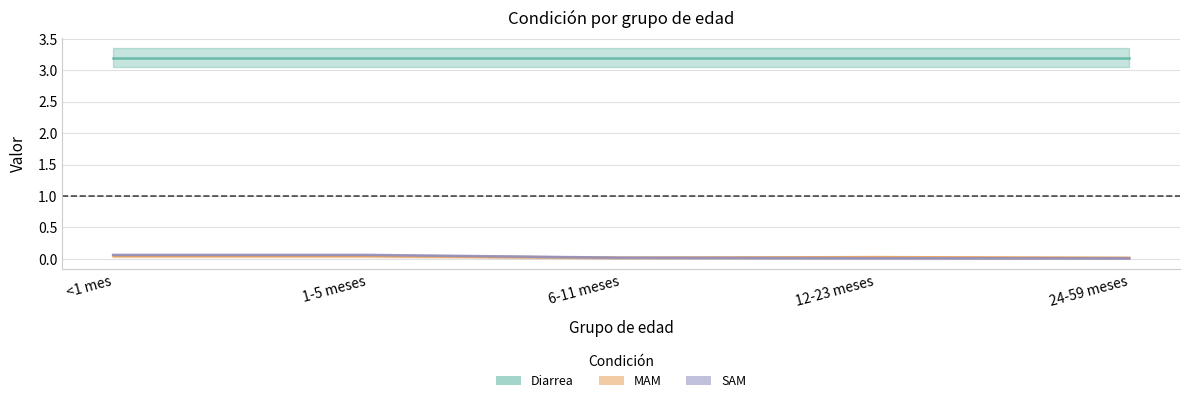

What value does the SAM series have at <1 mes?

0.1